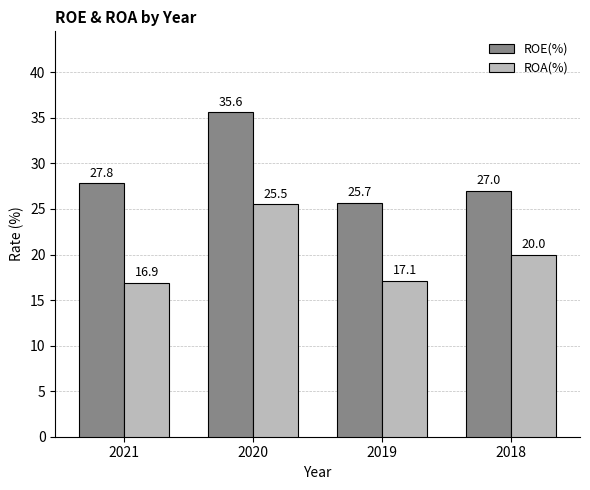

At how many categories does at least one series exceed 30?

1